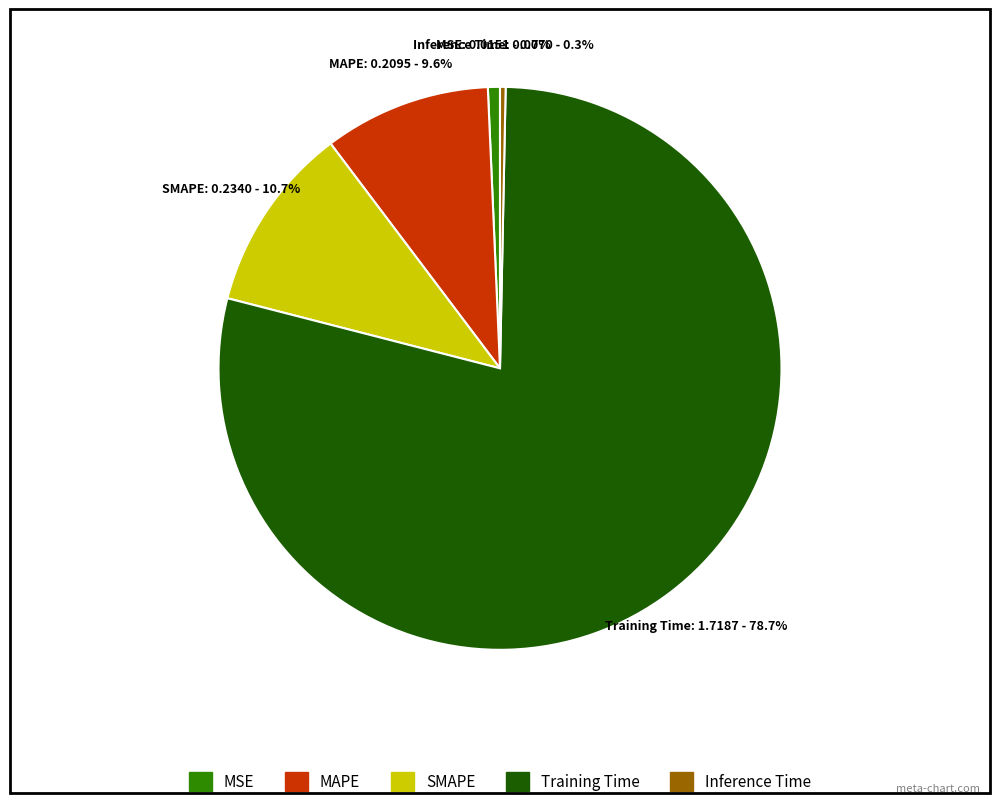

What is the largest slice in the pie chart?

Training Time